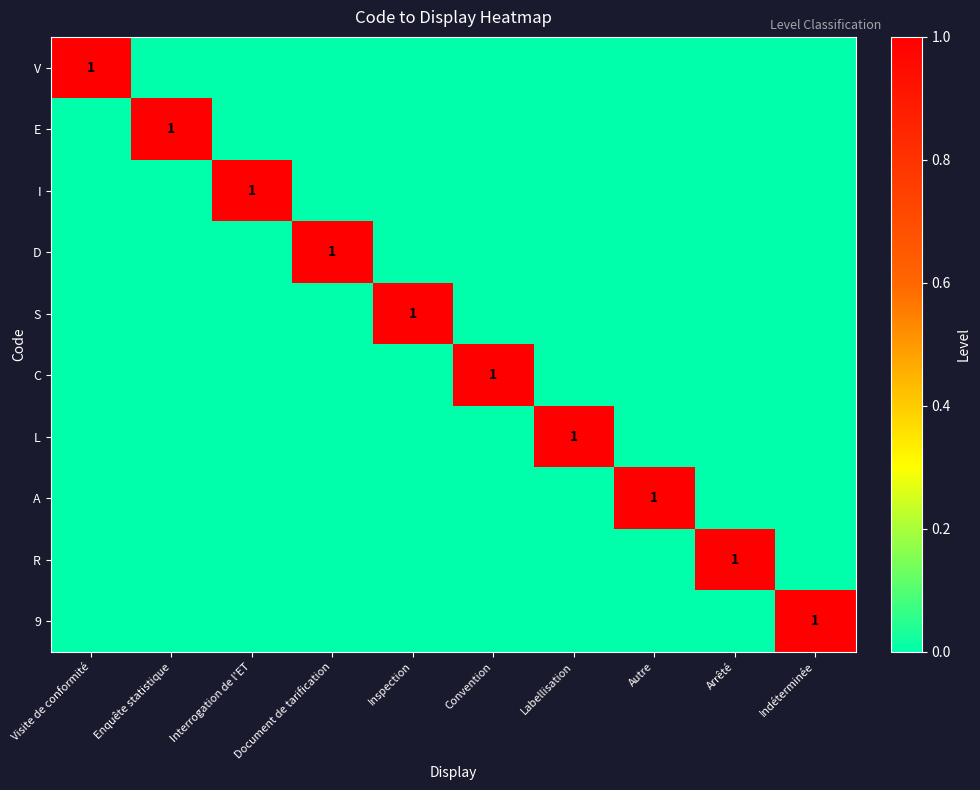

At which label does A reach its minimum?

Visite de conformité